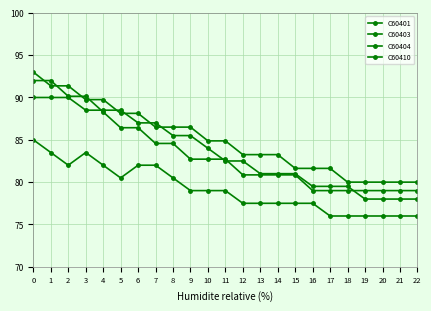

Is this an area chart (filled region under the line)?

No